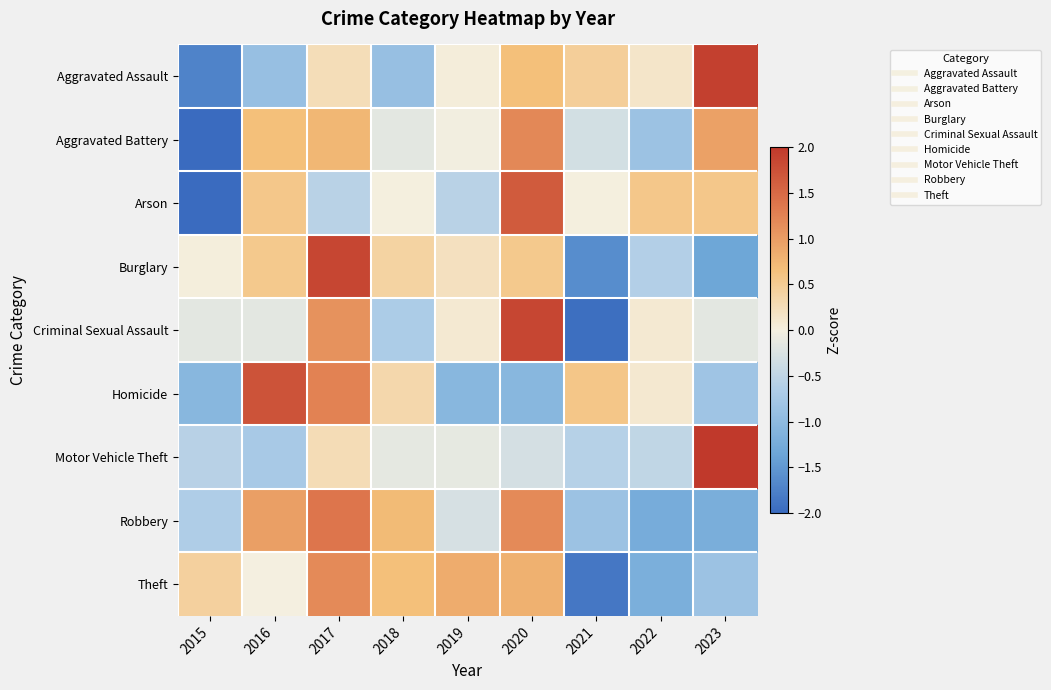

Reading left to right, list all the values displayed in this chart.

Aggravated Assault: 2015=-1.7	2016=-0.9	2017=0.3	2018=-0.9	2019=0.0	2020=0.7	2021=0.5	2022=0.2	2023=1.9
Aggravated Battery: 2015=-2.2	2016=0.7	2017=0.7	2018=-0.2	2019=-0.0	2020=1.2	2021=-0.3	2022=-0.8	2023=1.0
Arson: 2015=-2.2	2016=0.5	2017=-0.5	2018=0.0	2019=-0.5	2020=1.6	2021=0.0	2022=0.5	2023=0.5
Burglary: 2015=0.0	2016=0.5	2017=1.8	2018=0.4	2019=0.2	2020=0.5	2021=-1.6	2022=-0.6	2023=-1.3
Criminal Sexual Assault: 2015=-0.2	2016=-0.2	2017=1.1	2018=-0.7	2019=0.1	2020=1.9	2021=-1.9	2022=0.1	2023=-0.2
Homicide: 2015=-1.1	2016=1.7	2017=1.3	2018=0.3	2019=-1.1	2020=-1.1	2021=0.6	2022=0.1	2023=-0.8
Motor Vehicle Theft: 2015=-0.6	2016=-0.7	2017=0.3	2018=-0.1	2019=-0.1	2020=-0.3	2021=-0.6	2022=-0.5	2023=2.7
Robbery: 2015=-0.7	2016=1.0	2017=1.4	2018=0.7	2019=-0.3	2020=1.2	2021=-0.8	2022=-1.2	2023=-1.2
Theft: 2015=0.4	2016=-0.0	2017=1.2	2018=0.7	2019=0.9	2020=0.8	2021=-1.9	2022=-1.2	2023=-0.9